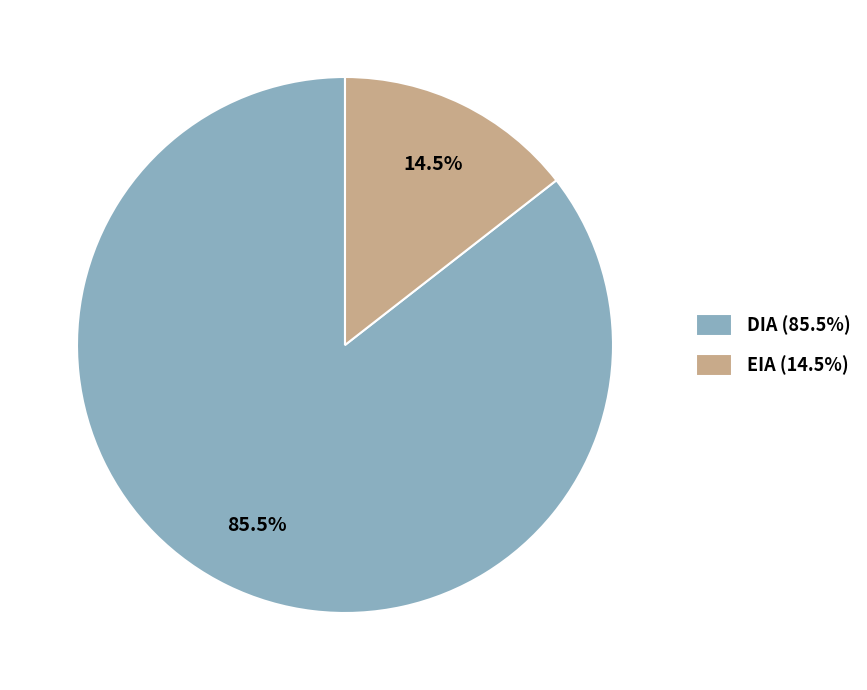

Which category has the biggest portion of the pie?

DIA